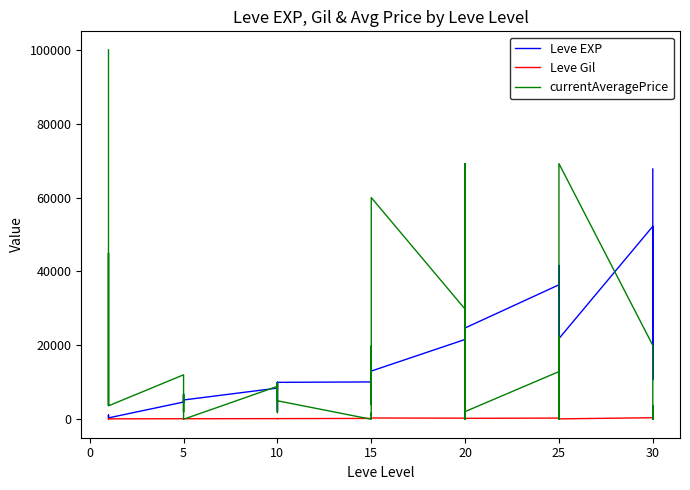

Reading left to right, transcribe all the data shown in this chart.

Leve EXP: 630	900	1160	1160	900	370	4660	6840	5220	4410	5220	5220	8430	5330	2230	9990	8430	9990	10100	18910	6110	16920	15980	13040	21600	4440	21600	21600	10970	24710	36390	32460	18490	30820	41630	21830	52220	44230	10740	67730
Leve Gil: 112	112	160	160	112	112	140	224	140	140	170	140	172	170	170	170	172	170	226	174	295	230	343	340	295	107	232	295	108	248	317	290	172	336	562	107	410	460	136	438
currentAveragePrice: 100000	9336	3788	29800	45000	3630	12028	4935	1953	6602	4549	0	8905	9336	1786	4709	10000	5000	0	1699	851	19800	4000	60004	29800	851	69200	0	2353	2071	12900	0	0	22184	0	69200	20000	0	3650	0